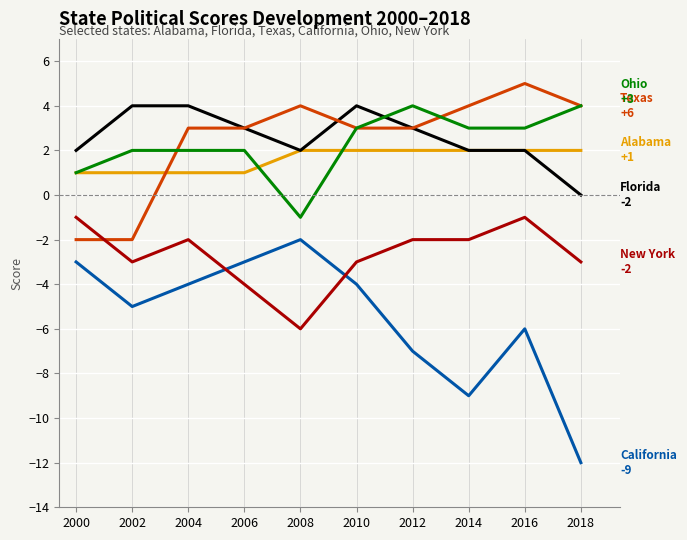

What is the greatest value displayed?

5